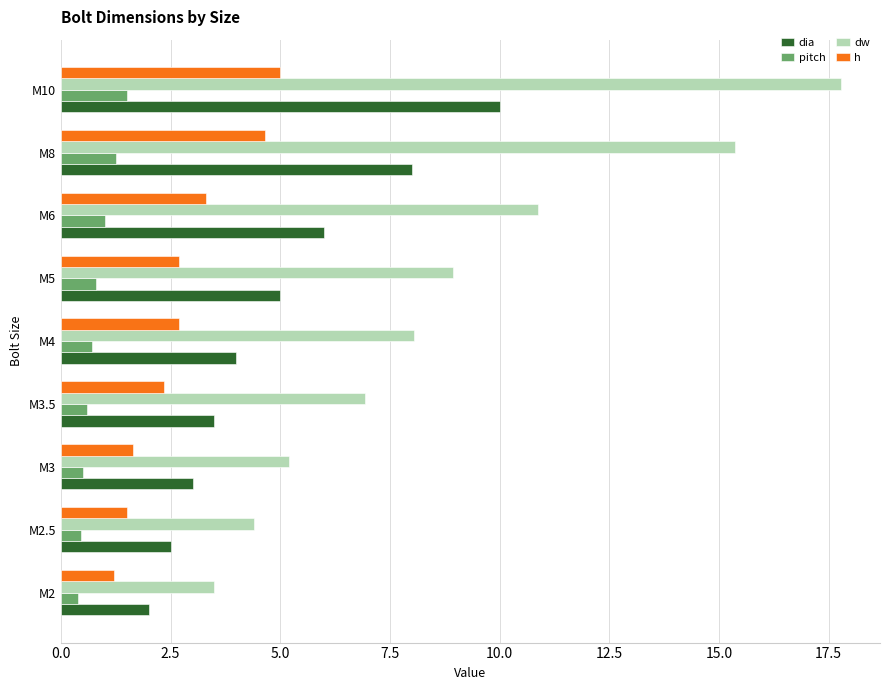

The value of dia at M5 is 5.0. True or false?

True